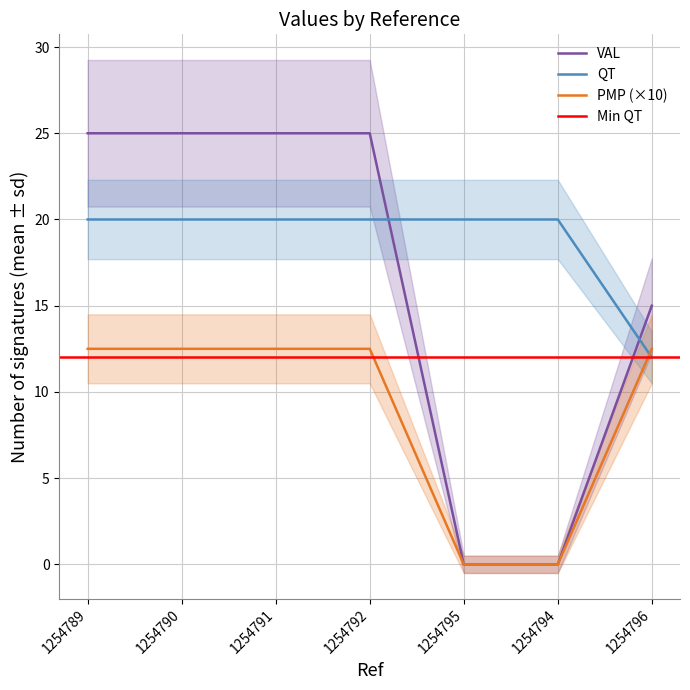

Reading left to right, what are all the values shown in this chart?

VAL: 25.0	25.0	25.0	25.0	0.0	0.0	15.0
QT: 20.0	20.0	20.0	20.0	20.0	20.0	12.0
PMP: 12.5	12.5	12.5	12.5	0.0	0.0	12.5